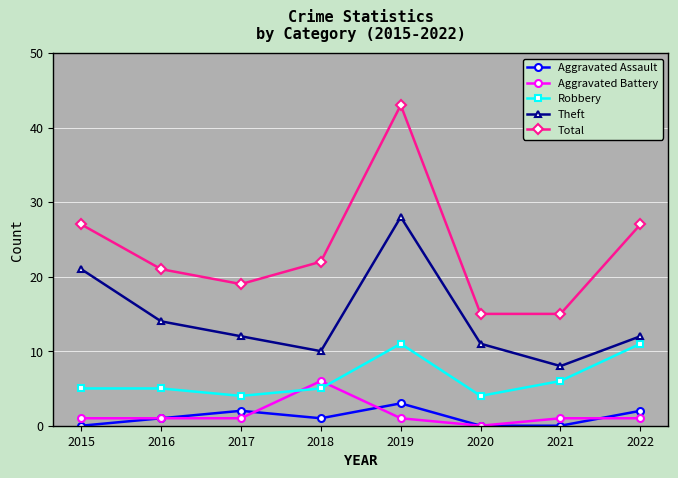

How many data points does each series have?

8